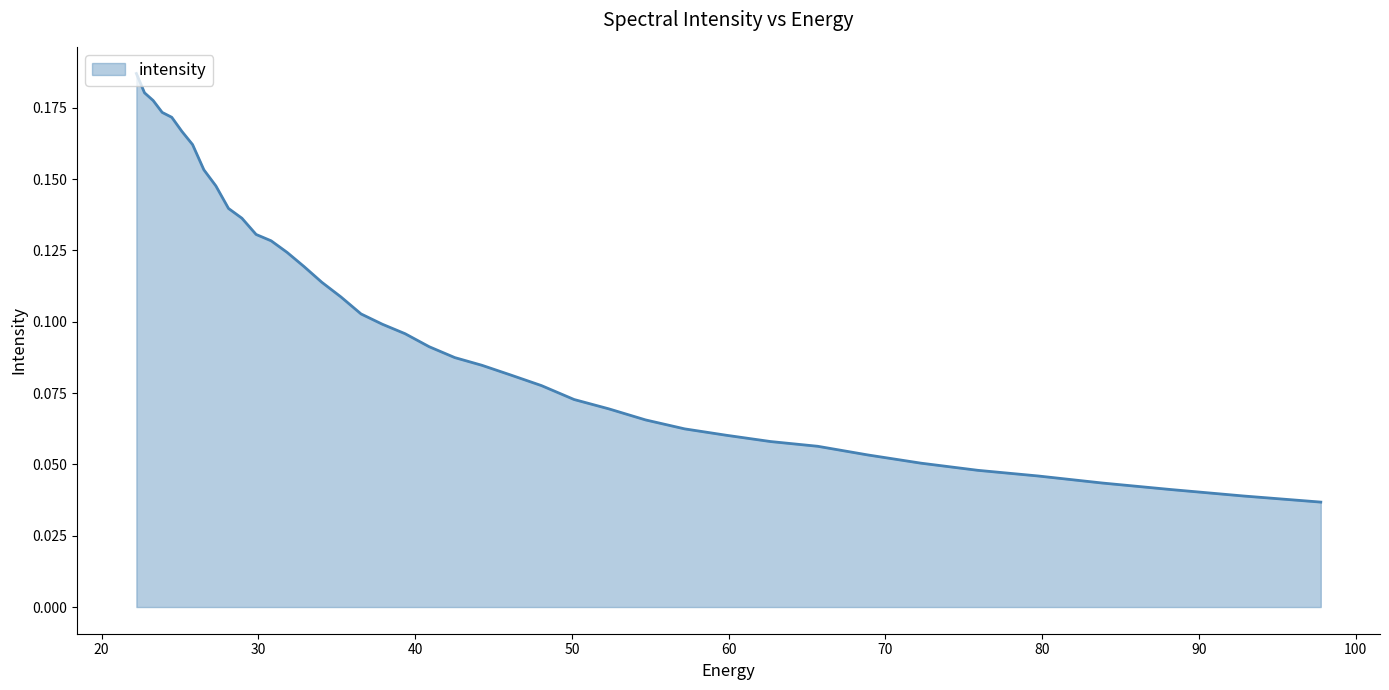

True or false: the data has more than 0 interior local peaks.

False